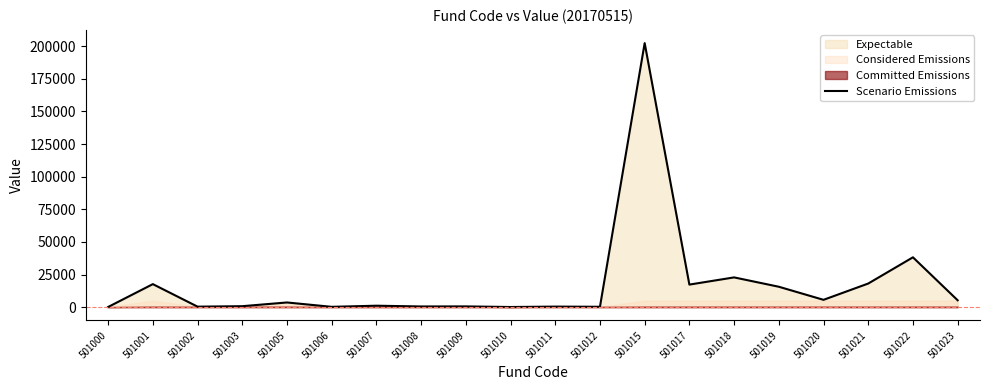

Count the number of values greater than 3624.

10